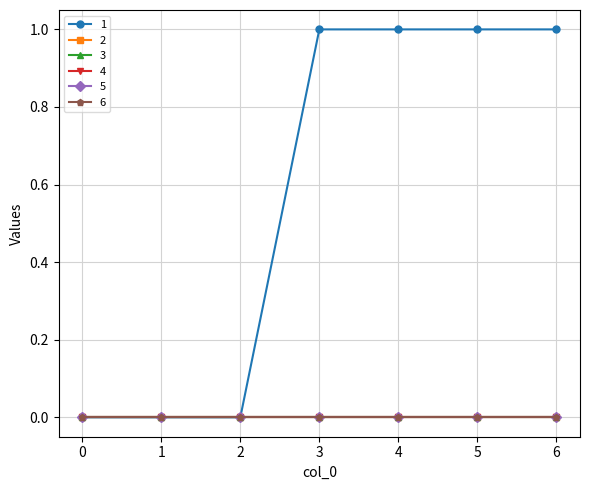

What is the difference between the maximum and minimum values in the 1 series?

1